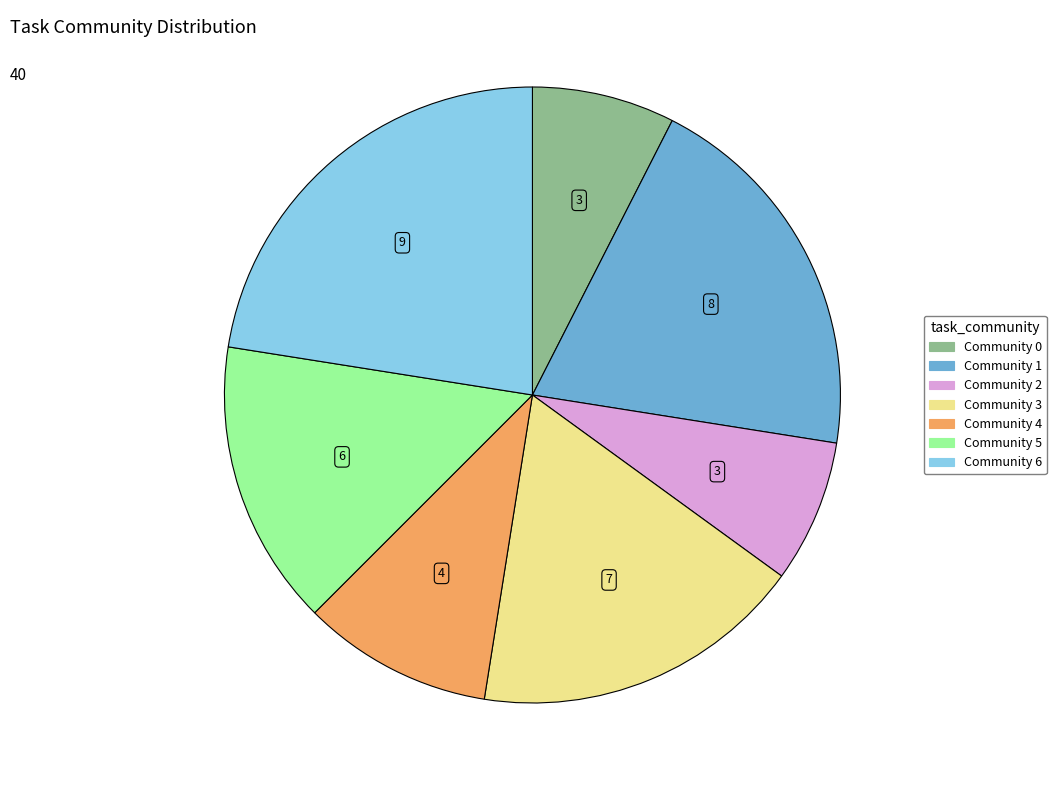

Which has a higher value, Community 4 or Community 1?

Community 1